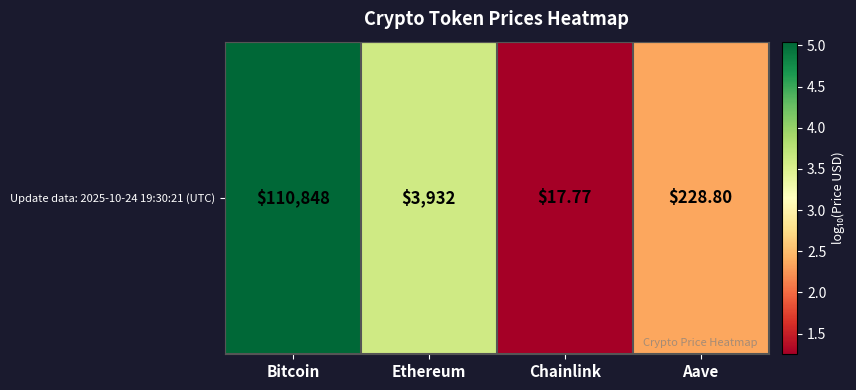

What is the difference between the values at Aave and Ethereum?

1.2